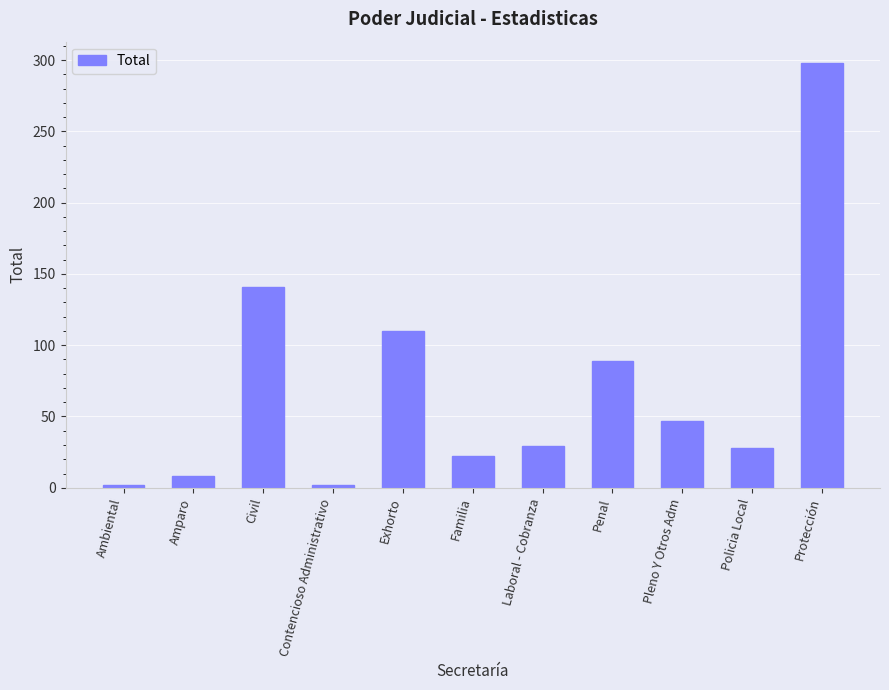

Does the chart contain any negative values?

No